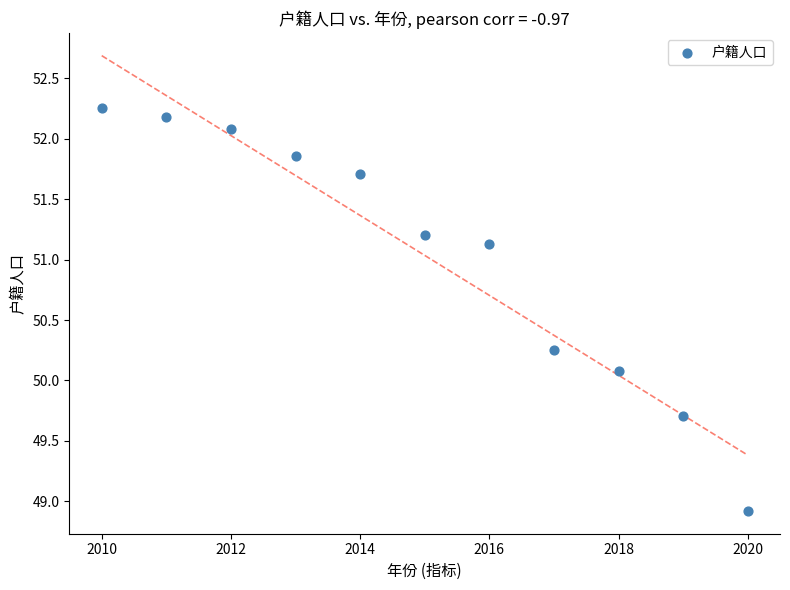

What is the range of X values (max minus min)?

10.0